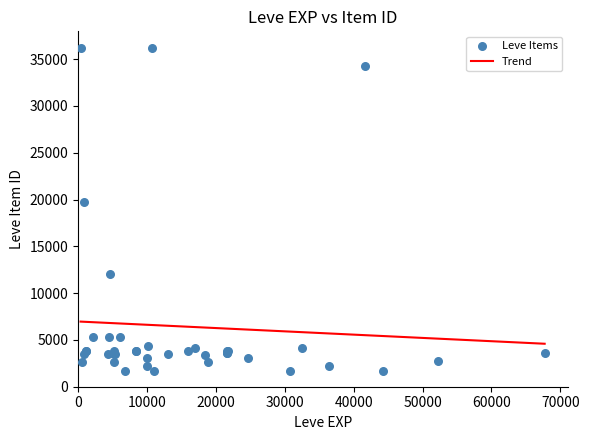

What Y value in the scatter plot is closest to 18967?

19744